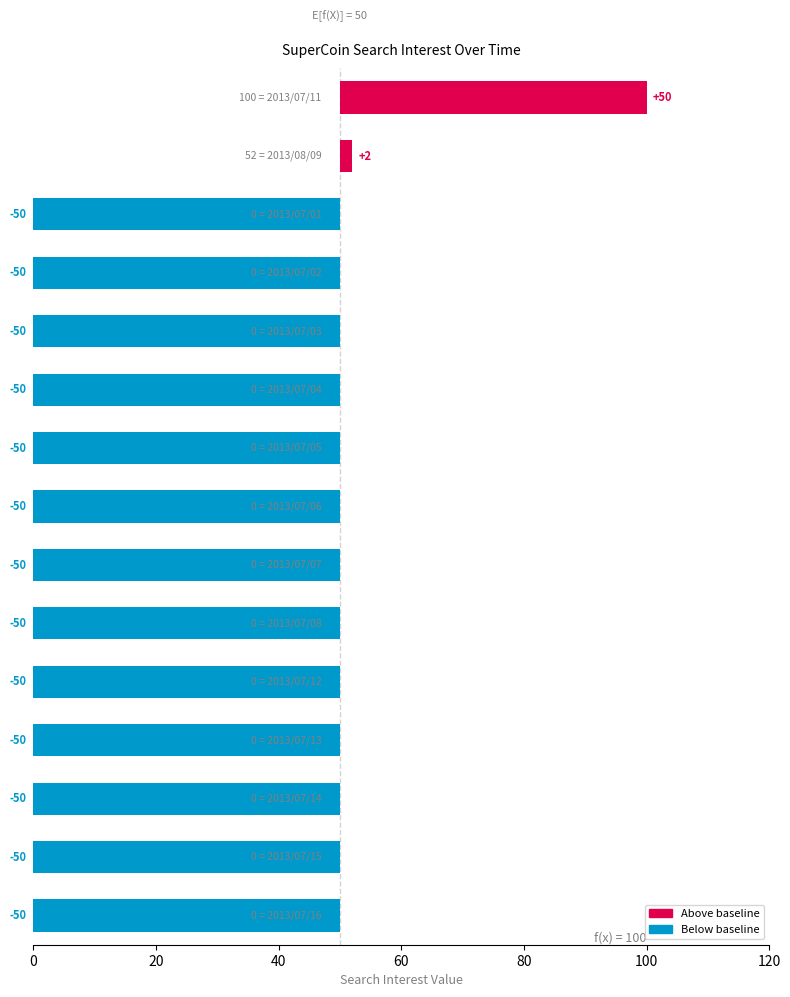

The value at 40 is -79. True or false?

False